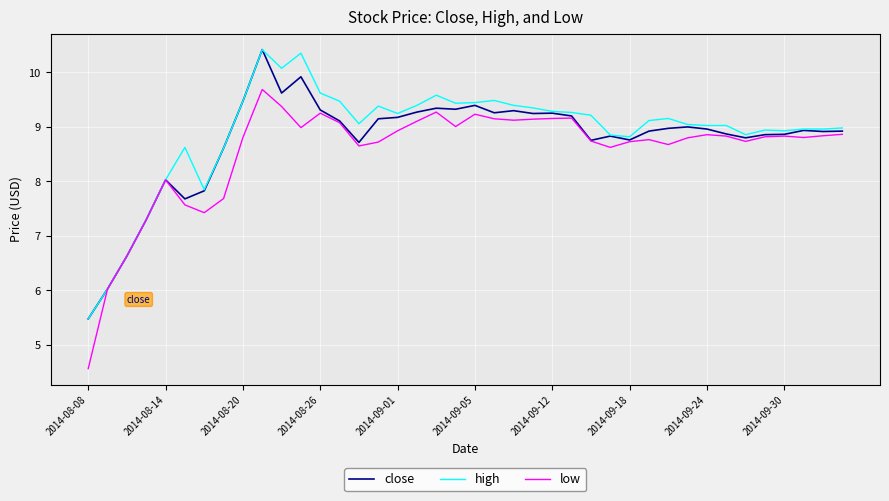

What is the average value of the close series?

8.8